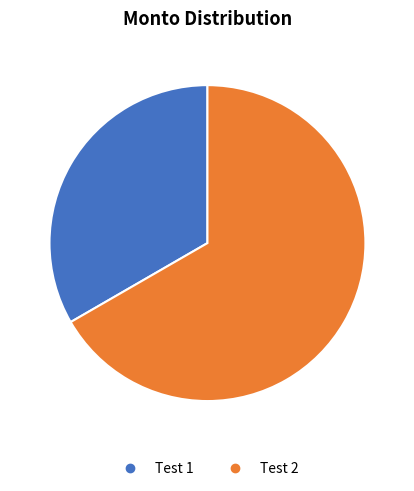

Do Test 1 and Test 2 together represent more than half of the pie?

Yes